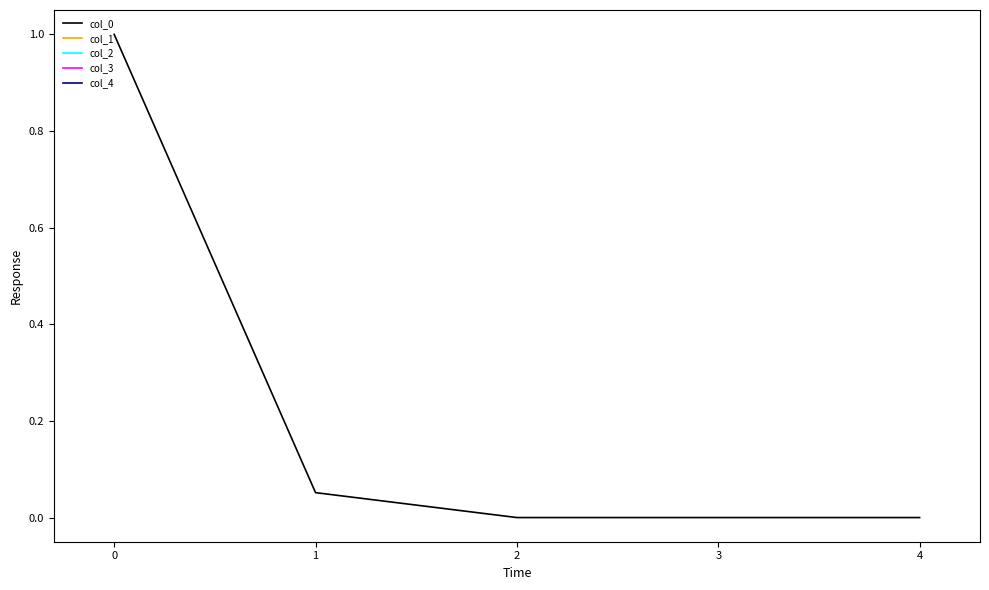

Is it true that col_0 equals -0.6 at 4?

False